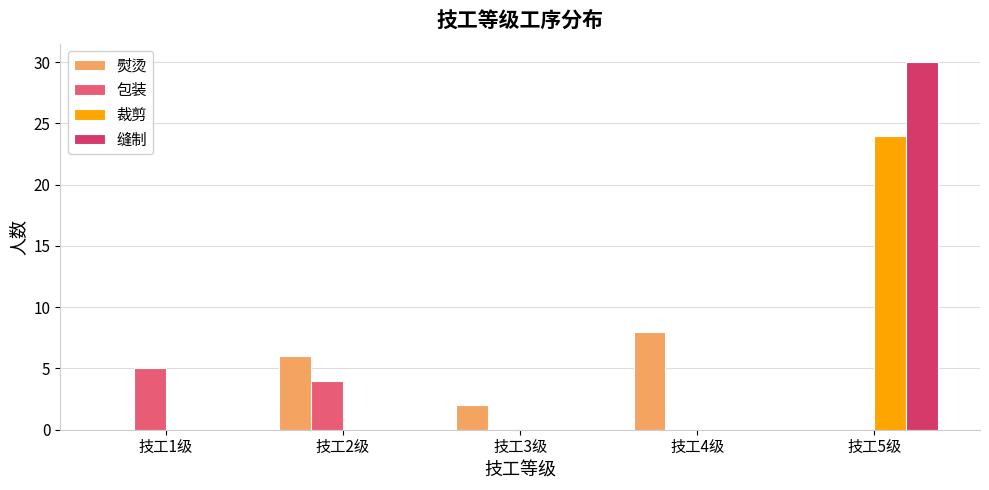

The 缝制 series shows 0 at 技工1级. True or false?

True